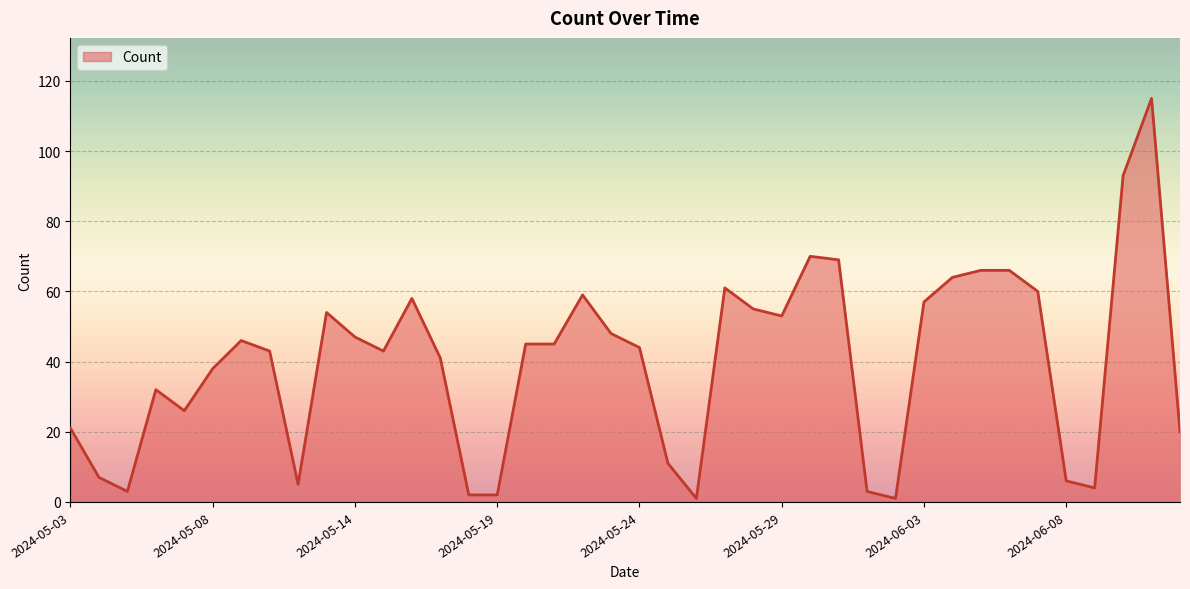

What is the maximum value shown in the chart?

115